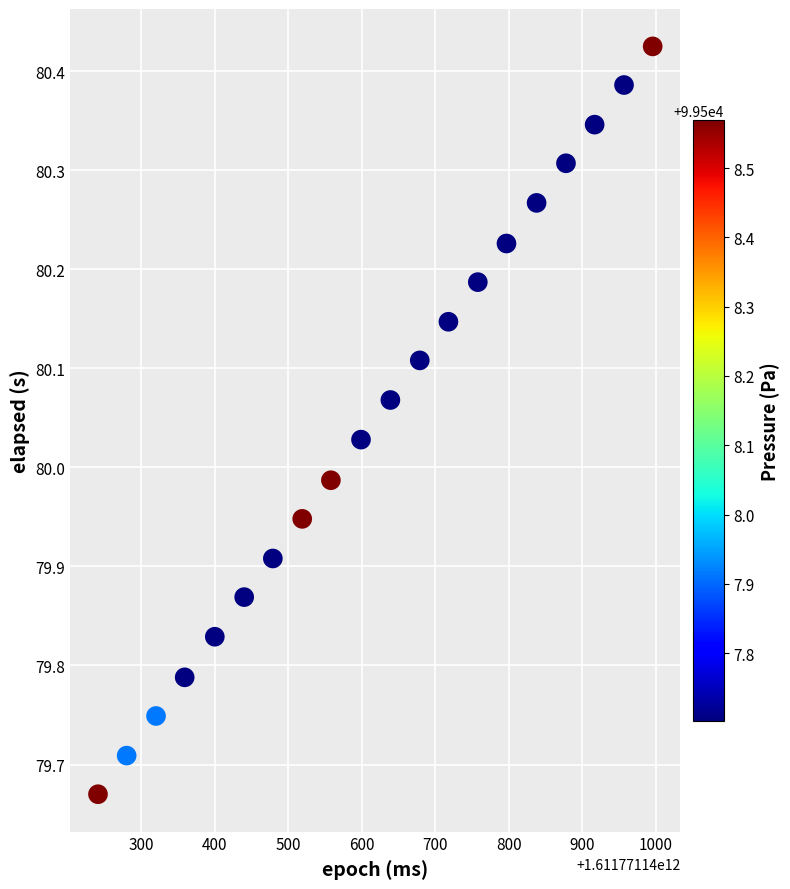

What is the range of Y values (max minus min)?

0.8